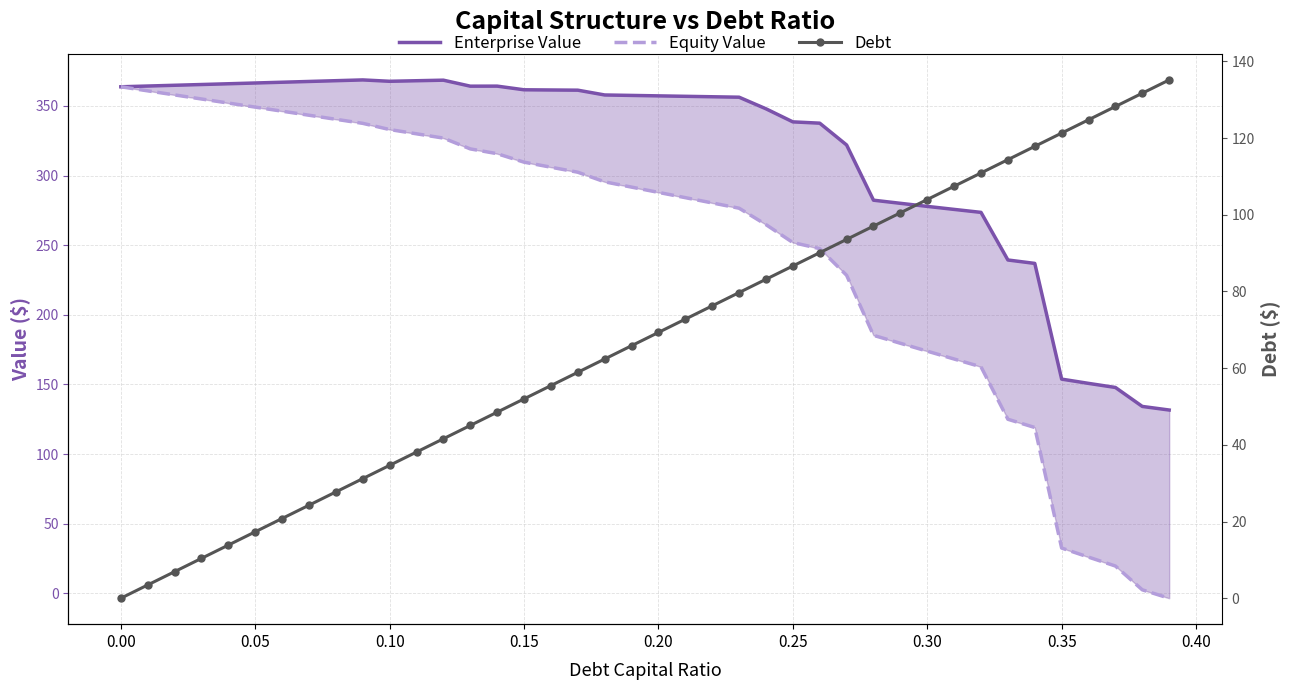

List the series in order of their peak value, lowest first.

Debt, Equity Value, Enterprise Value